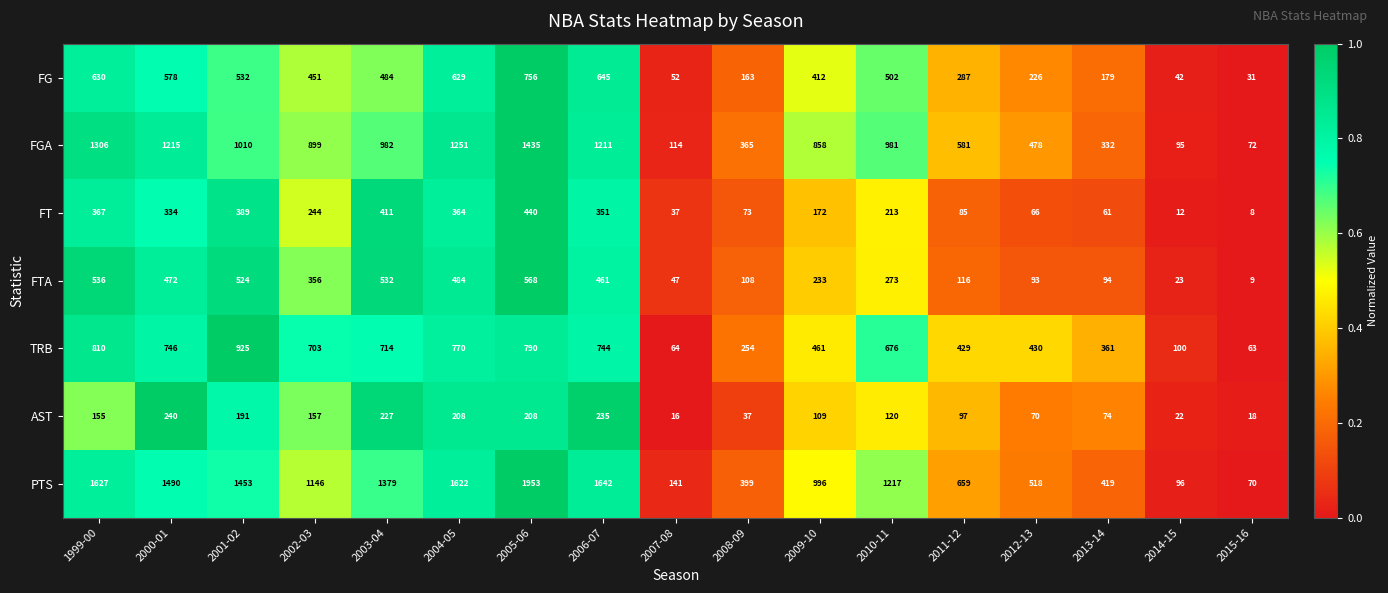

What is the difference between the highest and lowest values at 2000-01?

1250